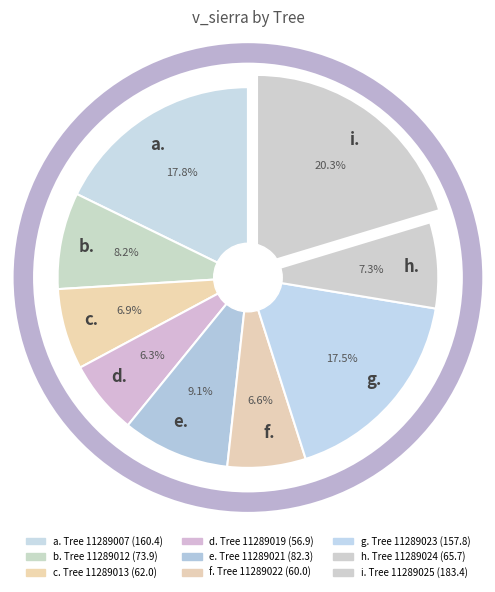

Is there a majority slice in this chart?

No